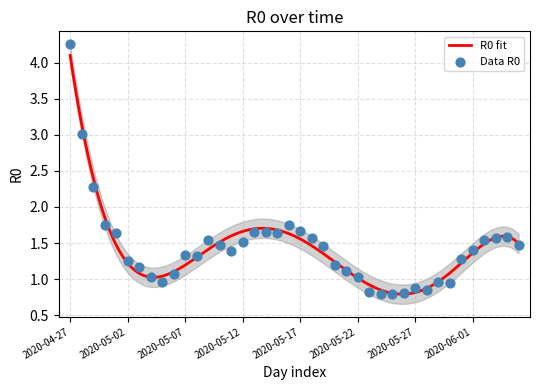

What is the ratio of the value at 2020-05-12 to the value at 2020-05-07?

1.1